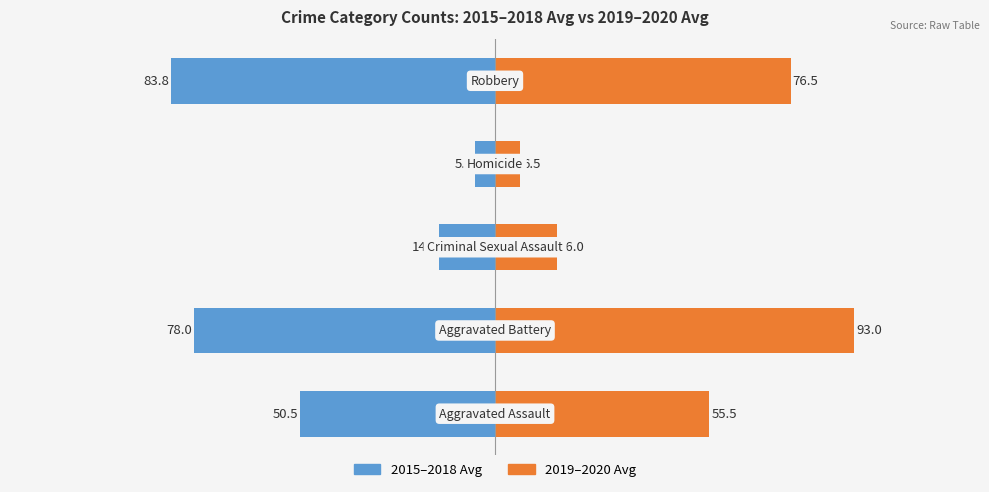

How many bars are there in total?

10